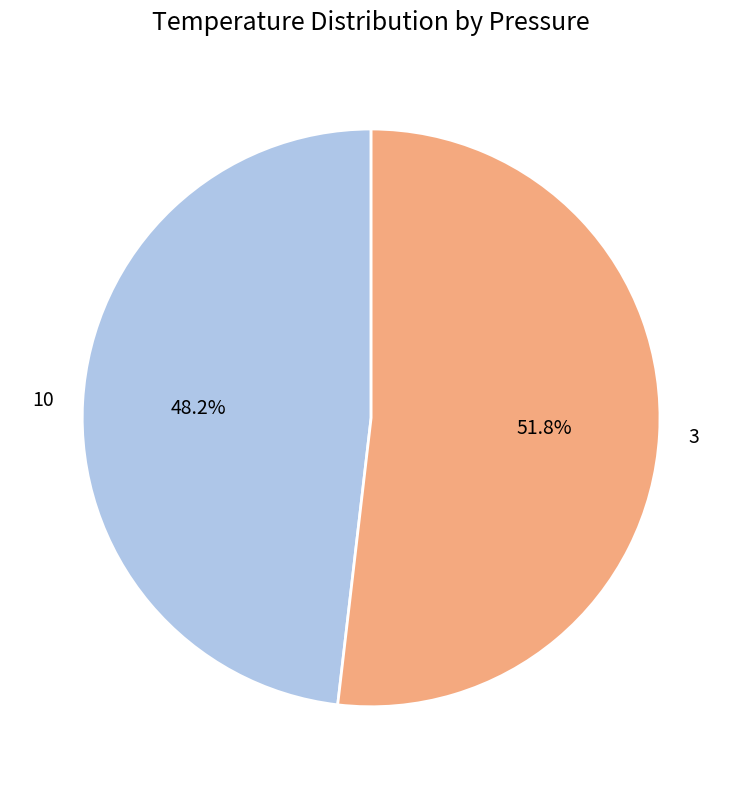

To the nearest percent, what percentage of the pie is 10?

48%